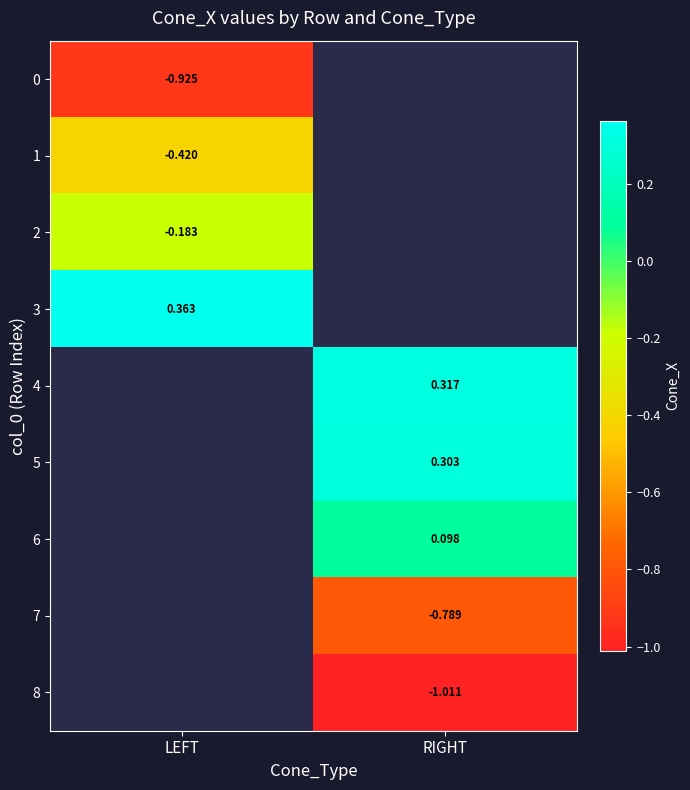

Is the value of 2 at LEFT greater than the value of 4 at RIGHT?

No